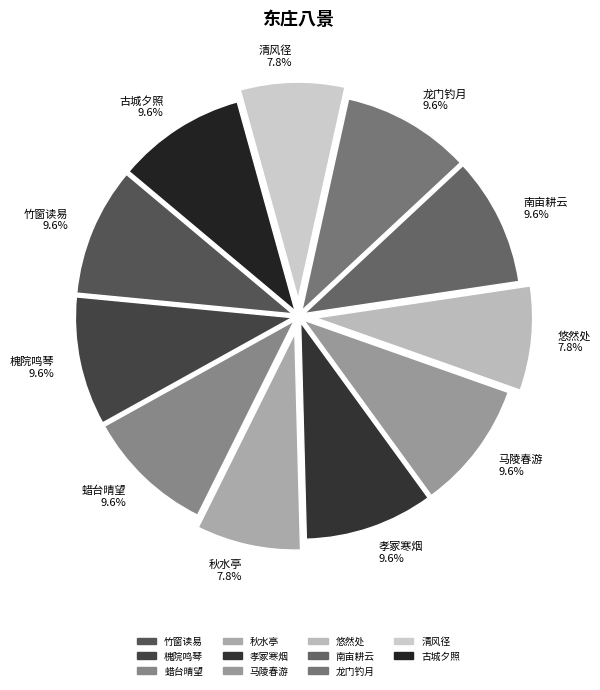

Is there a majority slice in this chart?

No